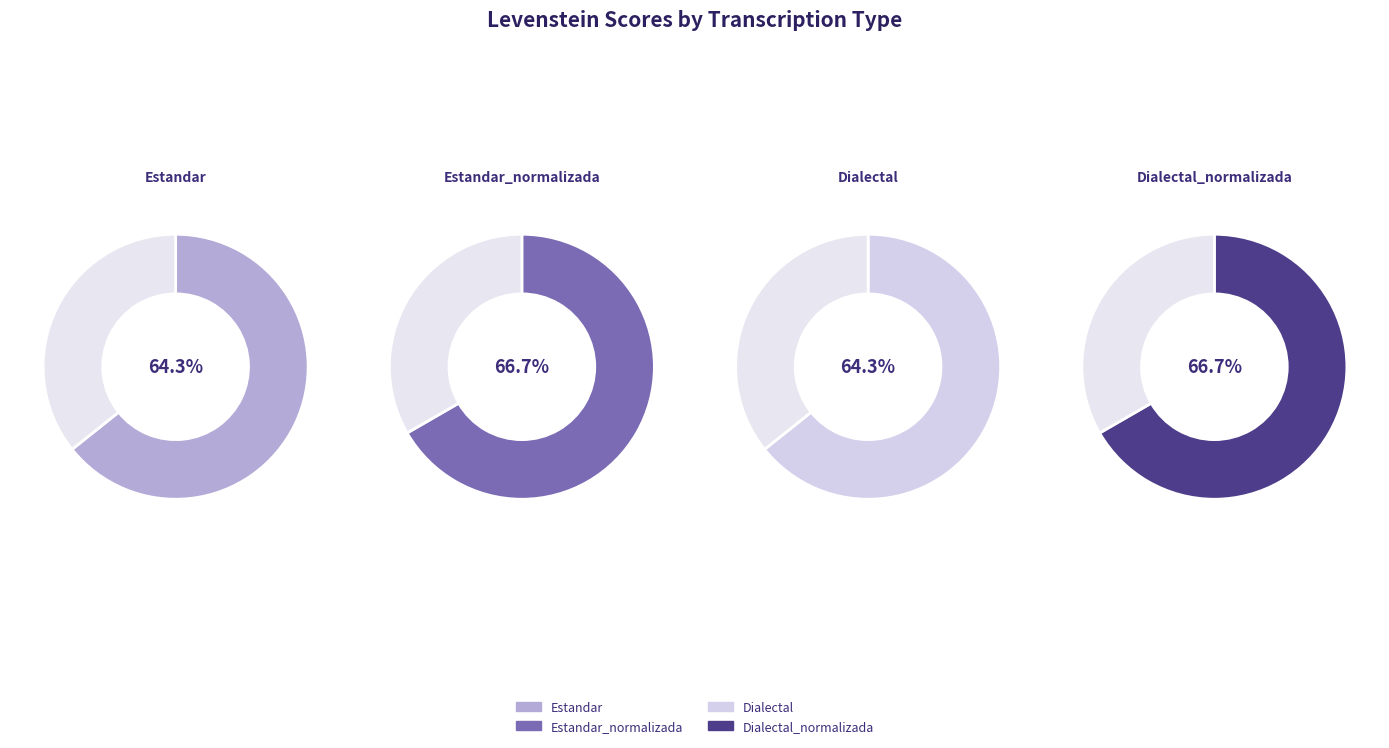

True or false: Dialectal accounts for 31% of the total.

False